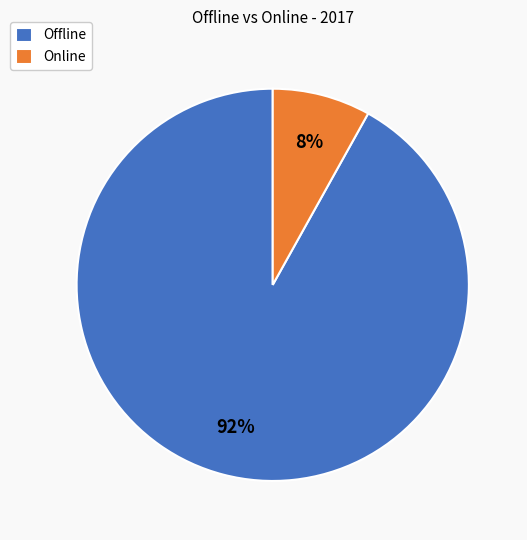

To the nearest percent, what is the combined percentage of Online and Offline?

100%